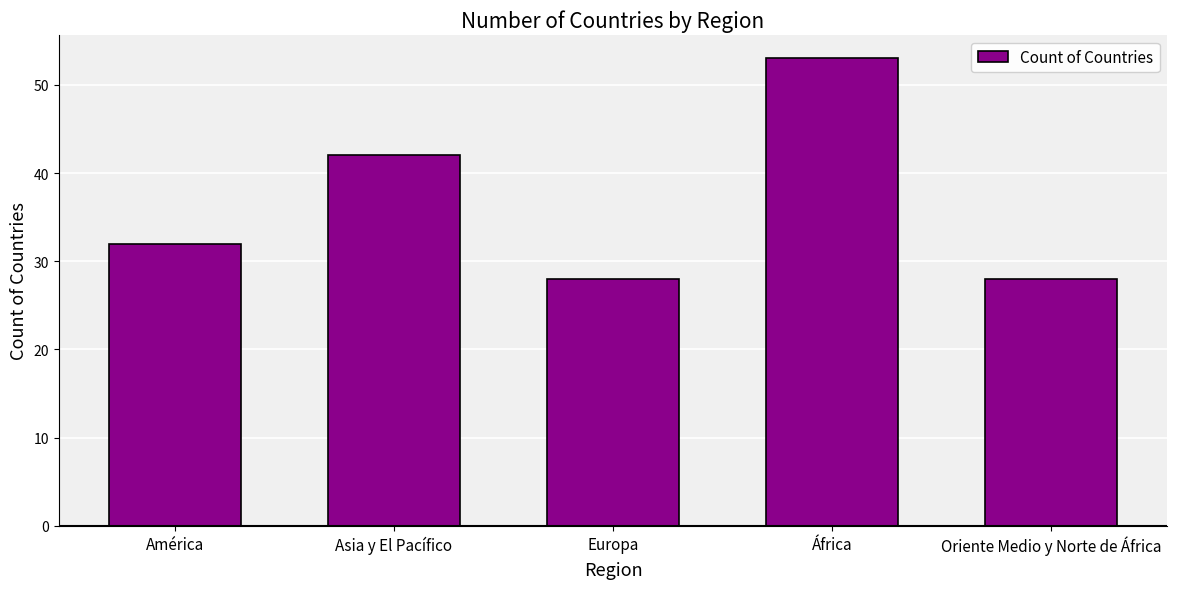

Reading left to right, what are all the values shown in this chart?

América=32	Asia y El Pacífico=42	Europa=28	África=53	Oriente Medio y Norte de África=28